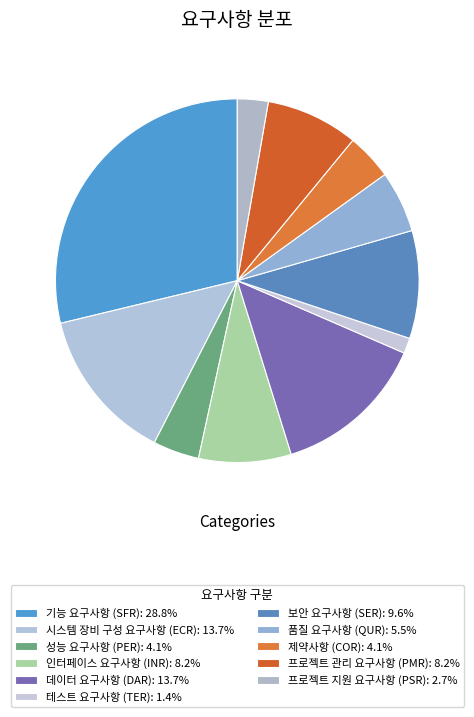

Rank the categories by value from highest to lowest.

기능 요구사항 (SFR), 시스템 장비 구성 요구사항 (ECR), 데이터 요구사항 (DAR), 보안 요구사항 (SER), 인터페이스 요구사항 (INR), 프로젝트 관리 요구사항 (PMR), 품질 요구사항 (QUR), 성능 요구사항 (PER), 제약사항 (COR), 프로젝트 지원 요구사항 (PSR), 테스트 요구사항 (TER)